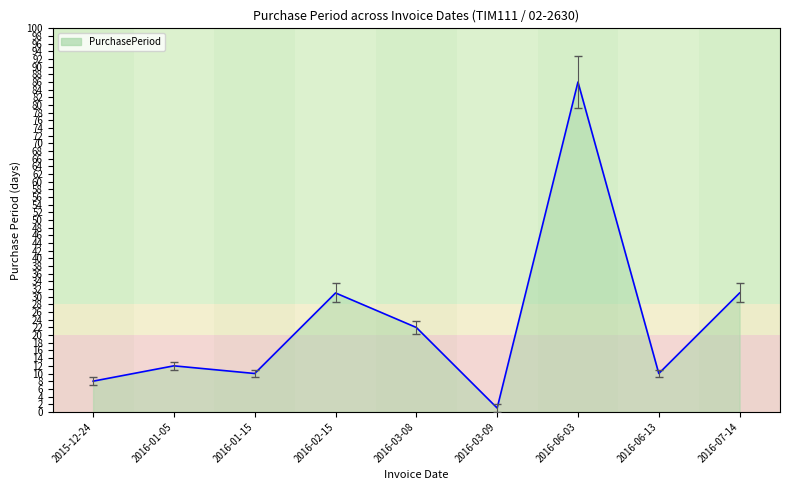

How many lines are shown in the chart?

1